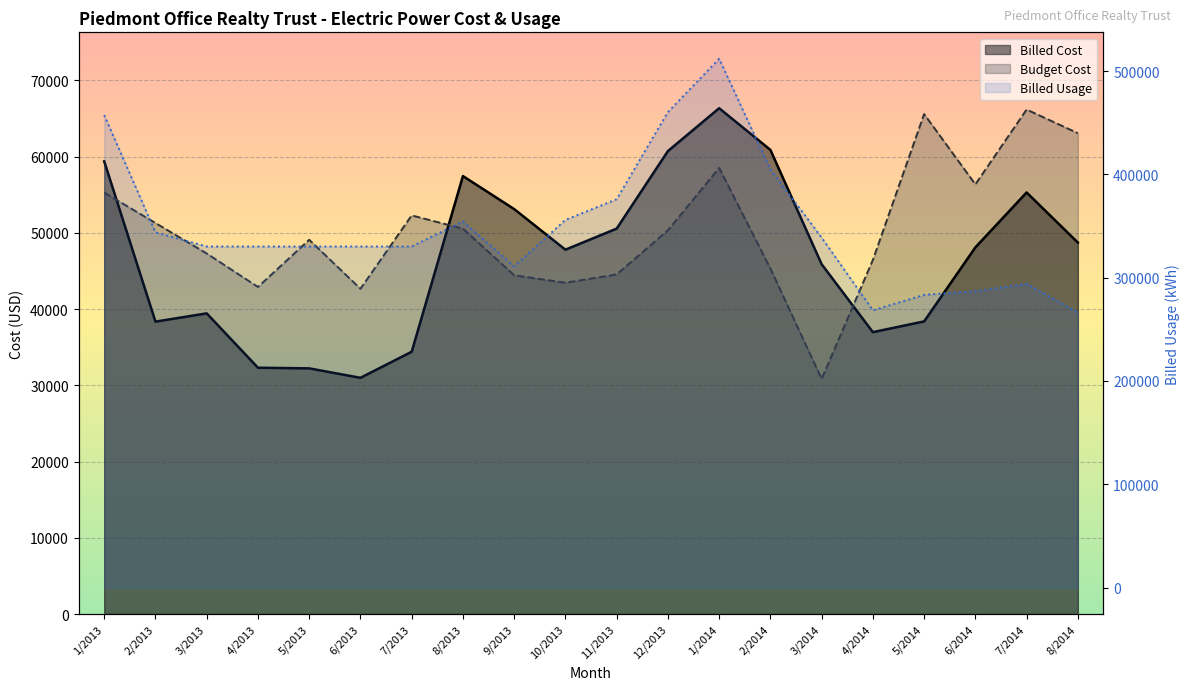

At which label does Budget Cost first exceed 50323?

1/2013